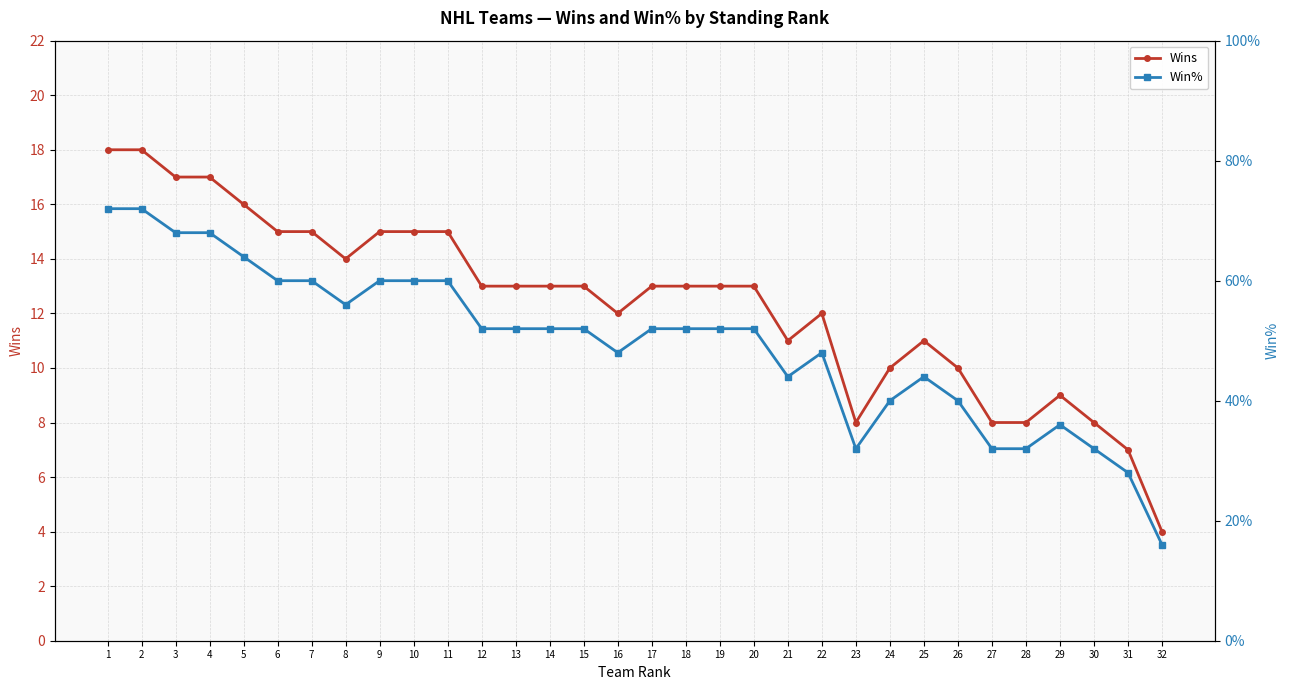

How many data points does each series have?

32